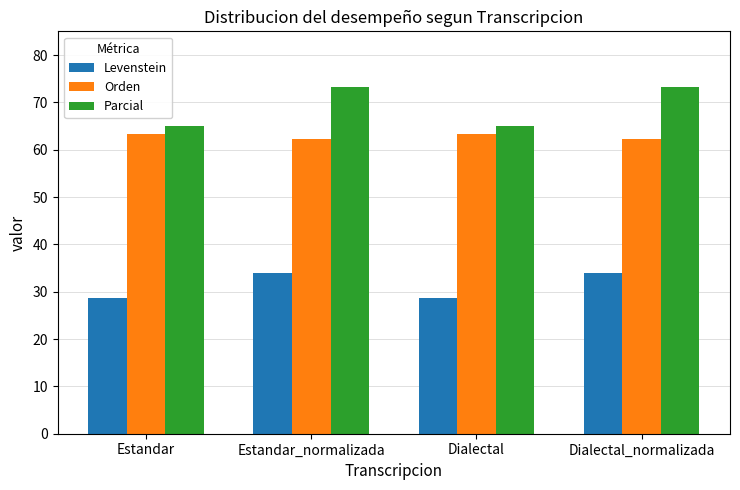

Are the bars grouped side by side (vs. stacked)?

Yes